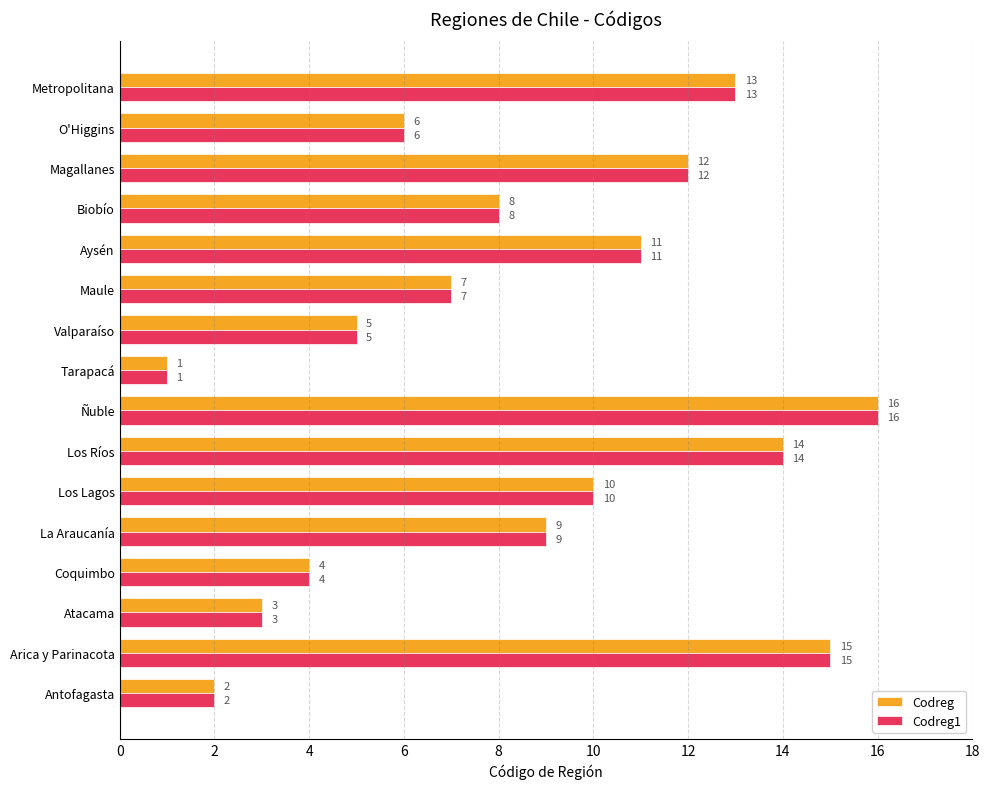

How many categories are shown in the chart?

16